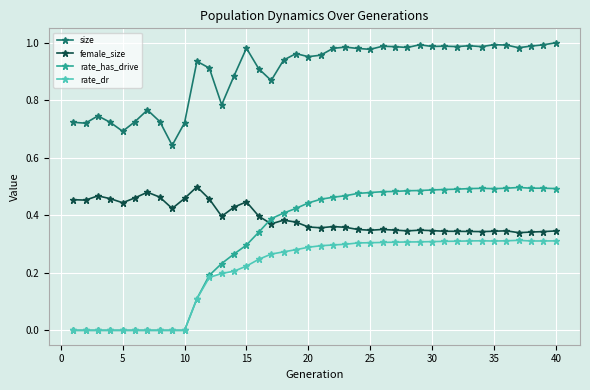

True or false: female_size has more than 0 points higher than both neighbors.

True